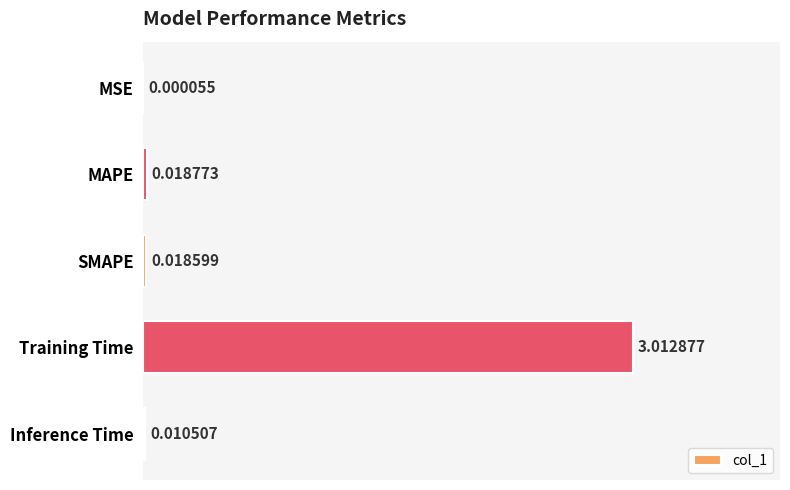

Which has a higher value, MAPE or Inference Time?

MAPE